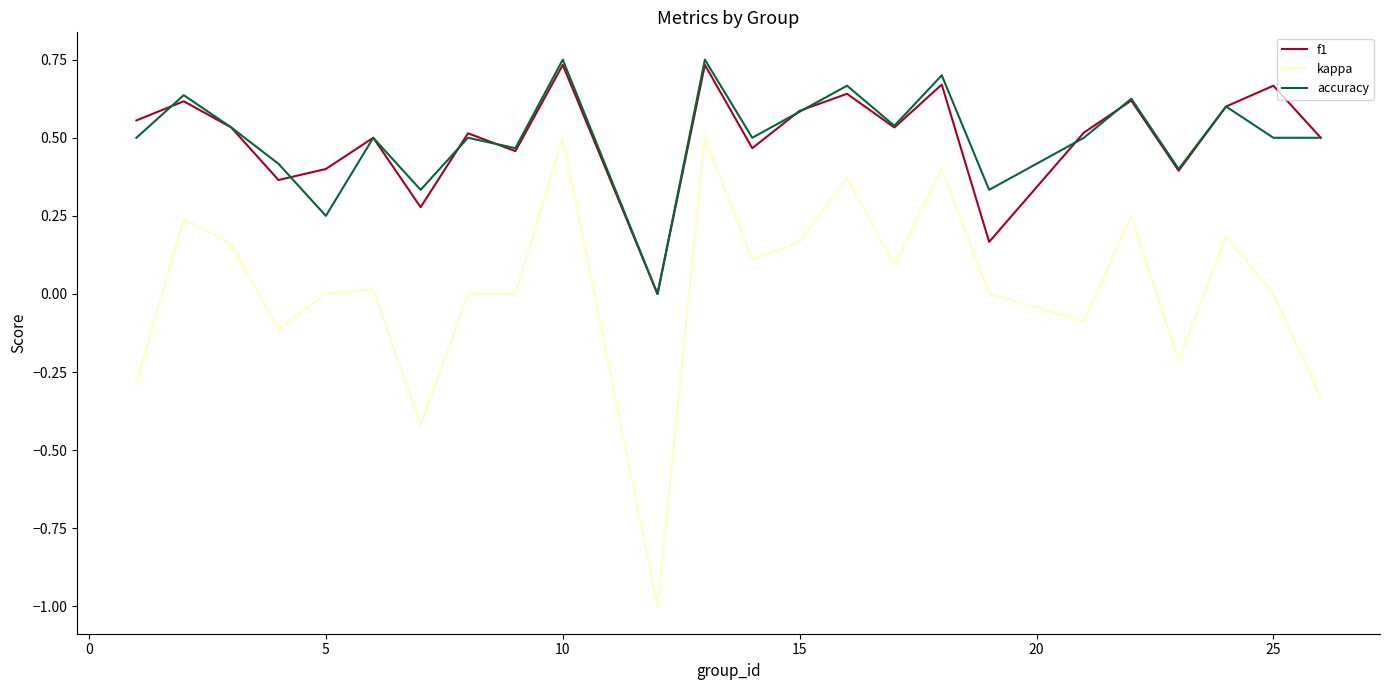

True or false: accuracy and kappa cross at least once.

False